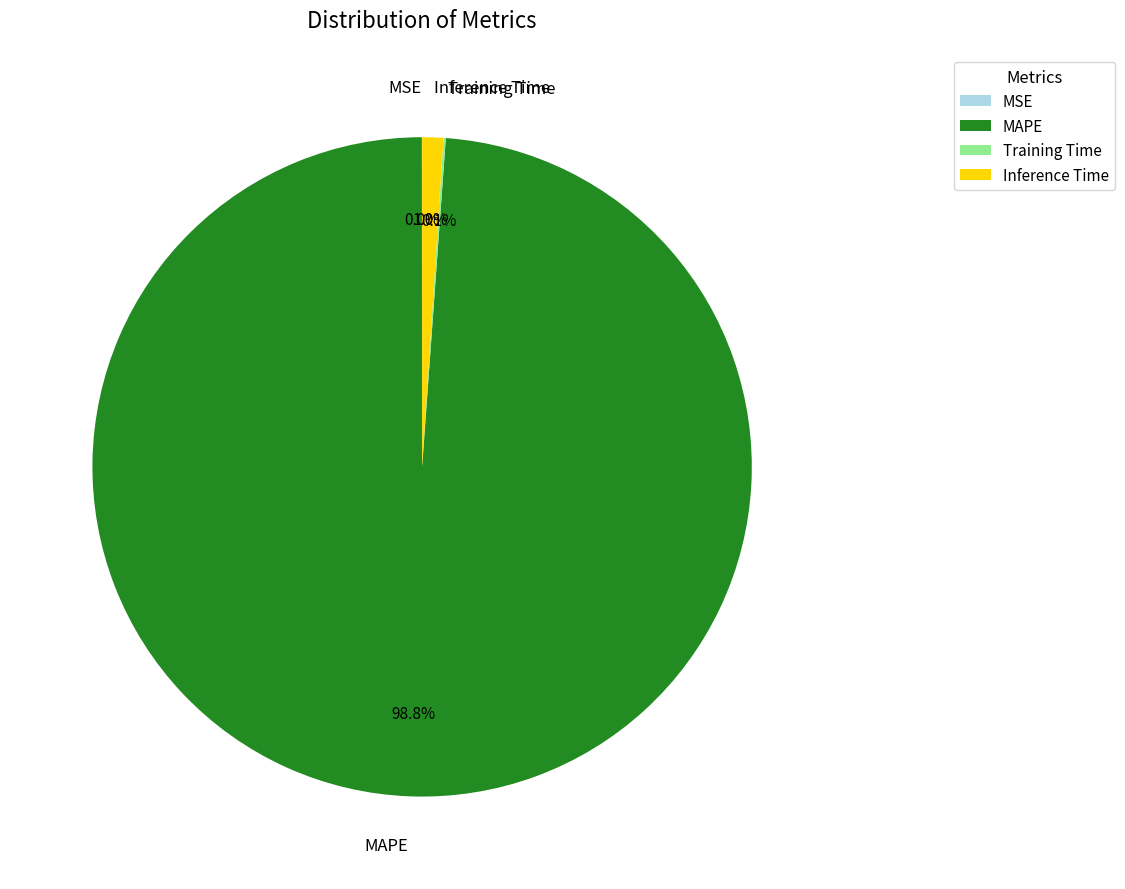

What is the largest slice in the pie chart?

MAPE